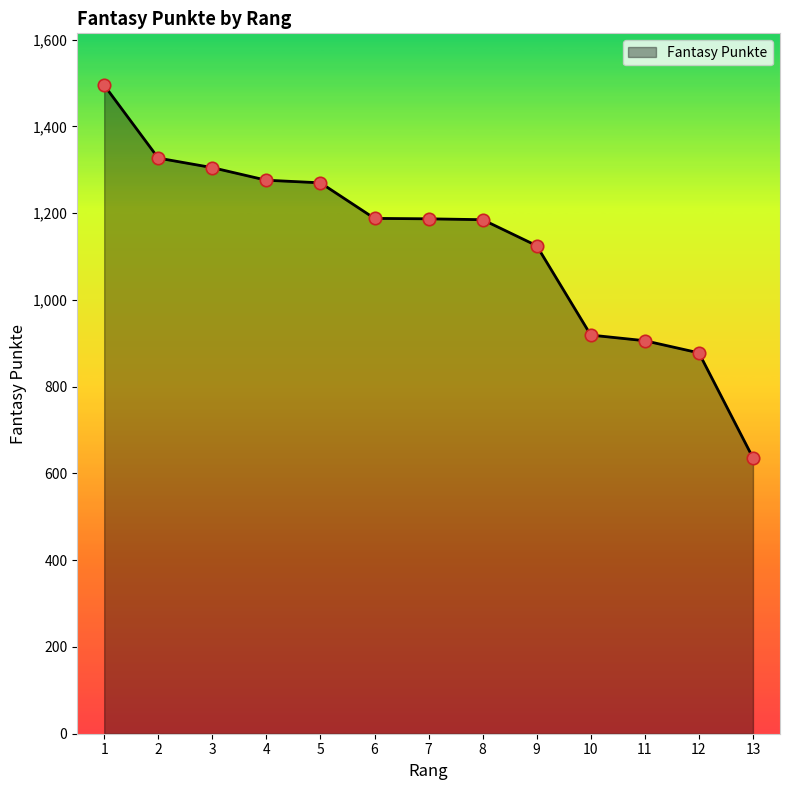

What is the ratio of the value at 11 to the value at 12?

1.0